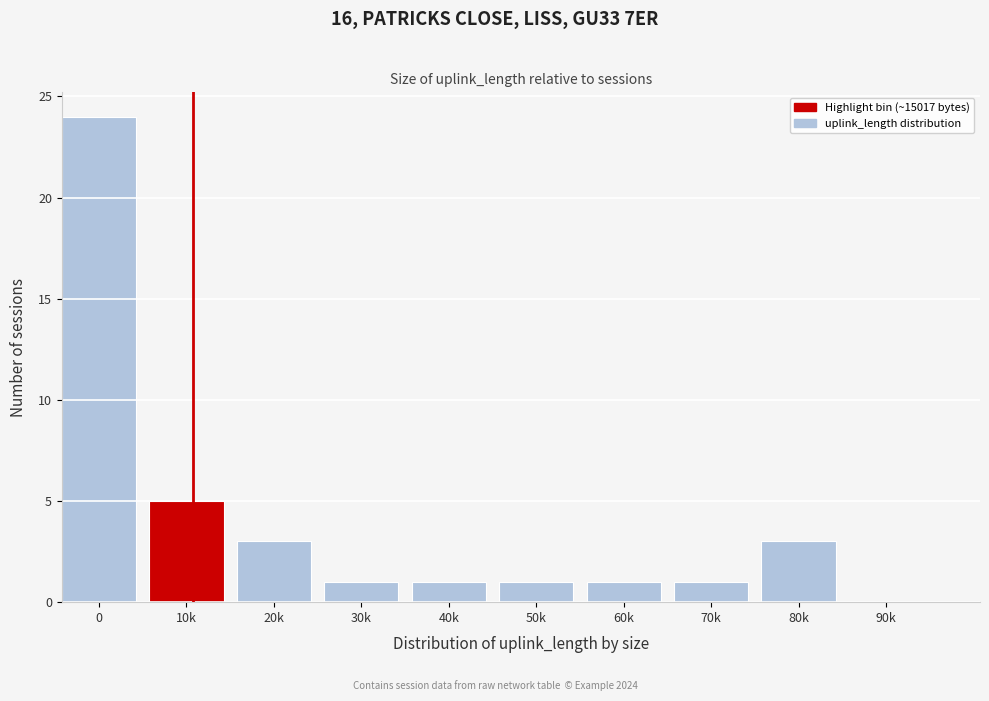

Reading right to left, extract all data points from this chart.

90k=0	80k=3	70k=1	60k=1	50k=1	40k=1	30k=1	20k=3	10k=5	0=24